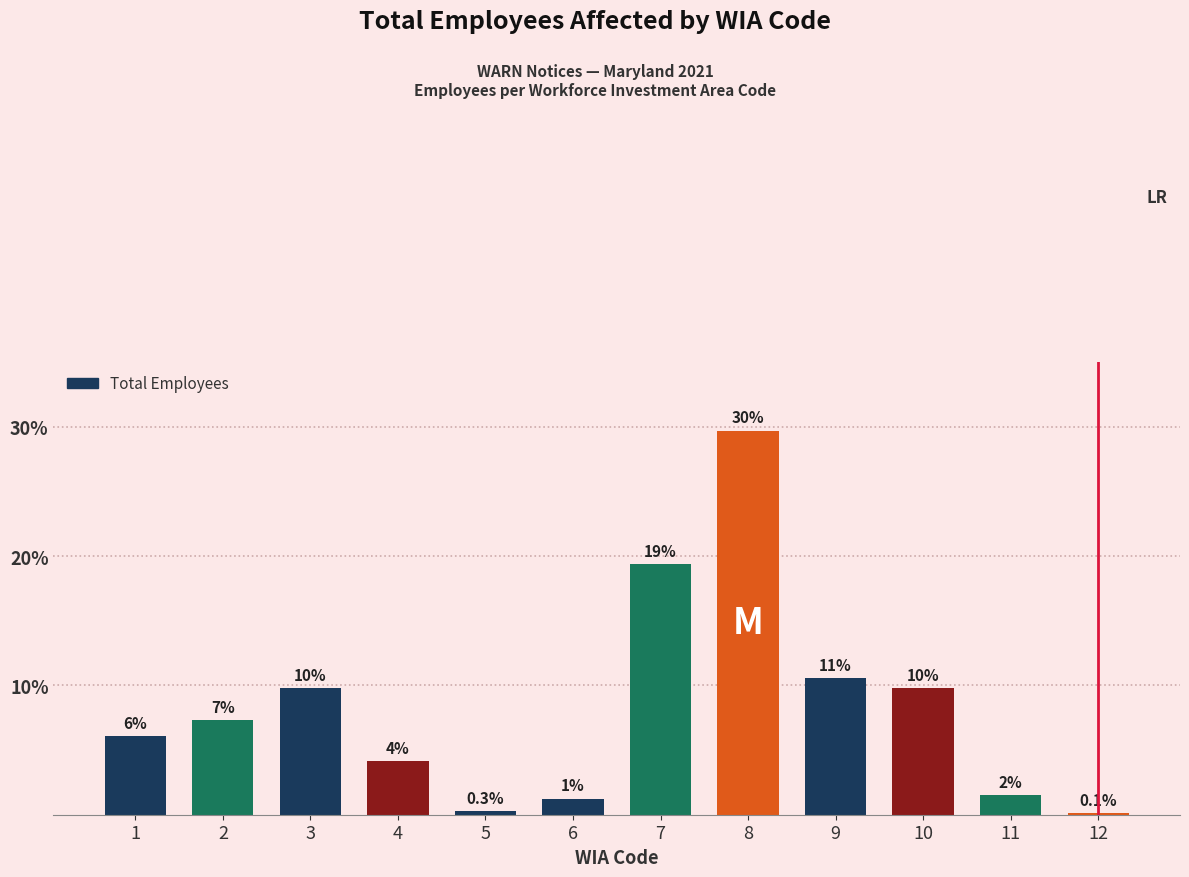

Are the bars horizontal?

No